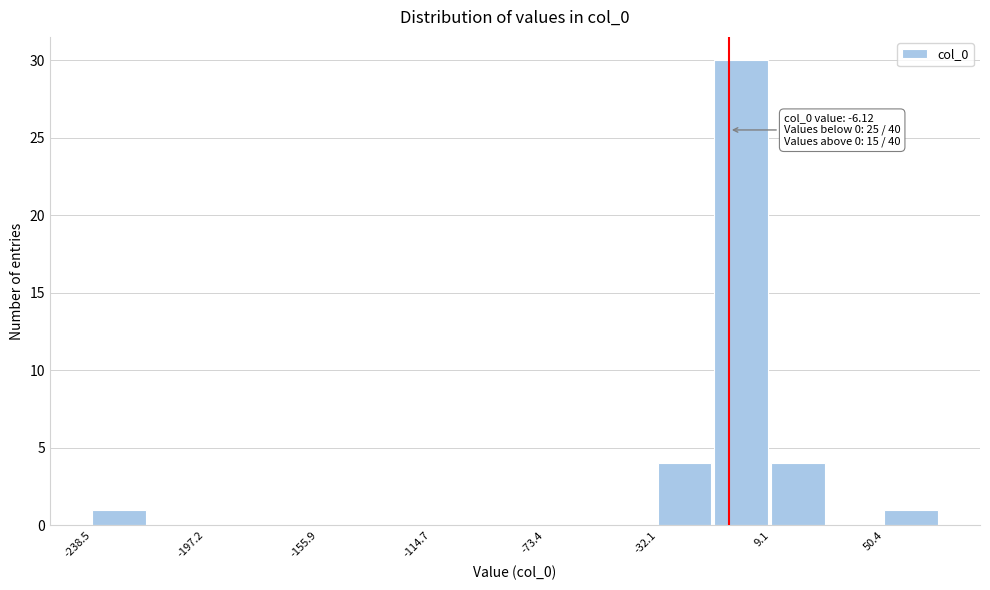

Which range on the x-axis has the tallest bar?

-10 to 10